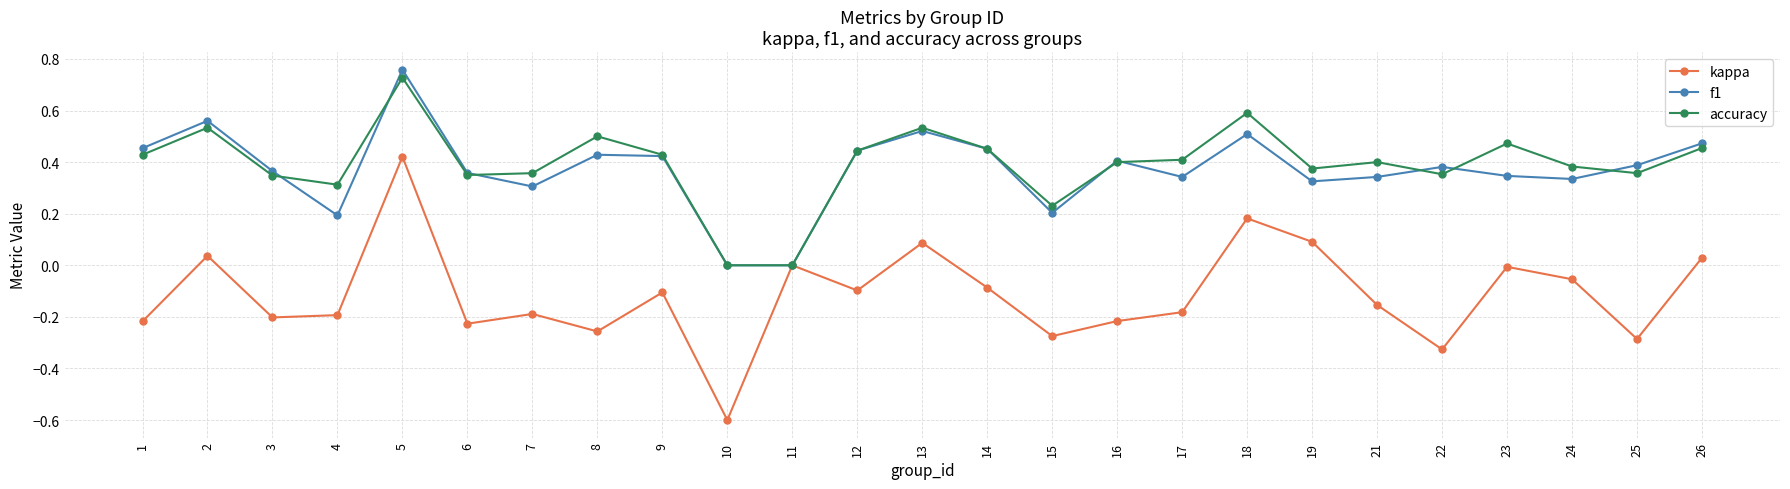

The accuracy series shows 0.4 at 24. True or false?

True